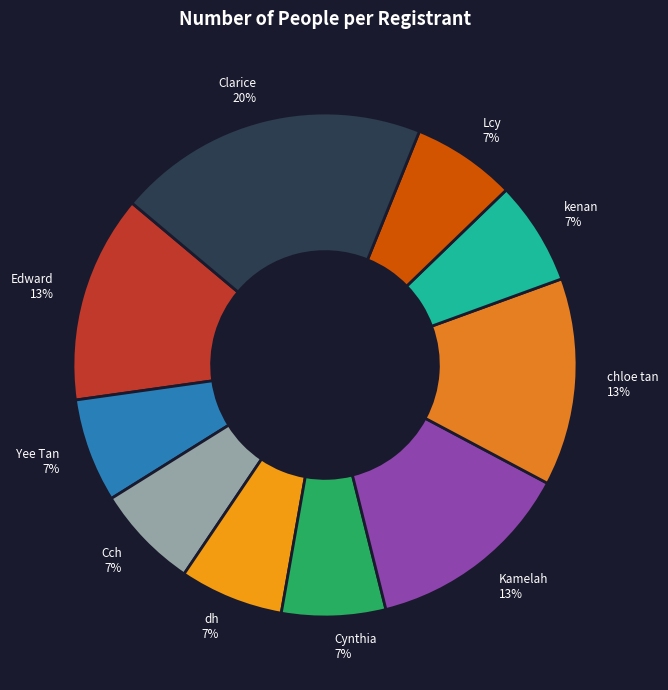

Combined, do Yee Tan and dh account for over 50%?

No